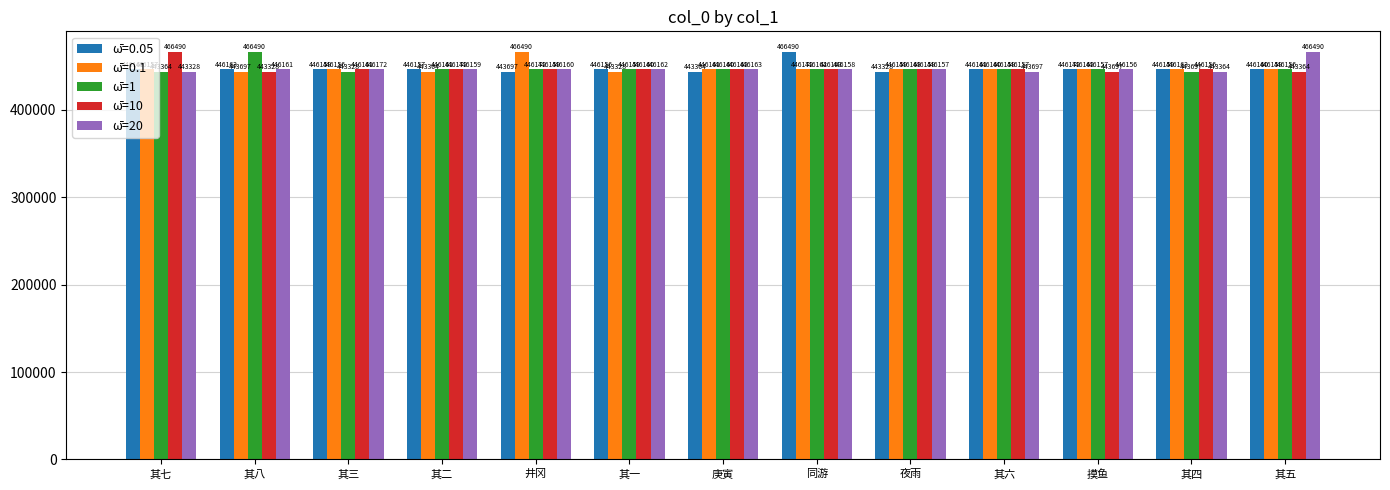

Rank the series at 其六 from lowest to highest value.

ω̄=20, ω̄=10, ω̄=1, ω̄=0.1, ω̄=0.05